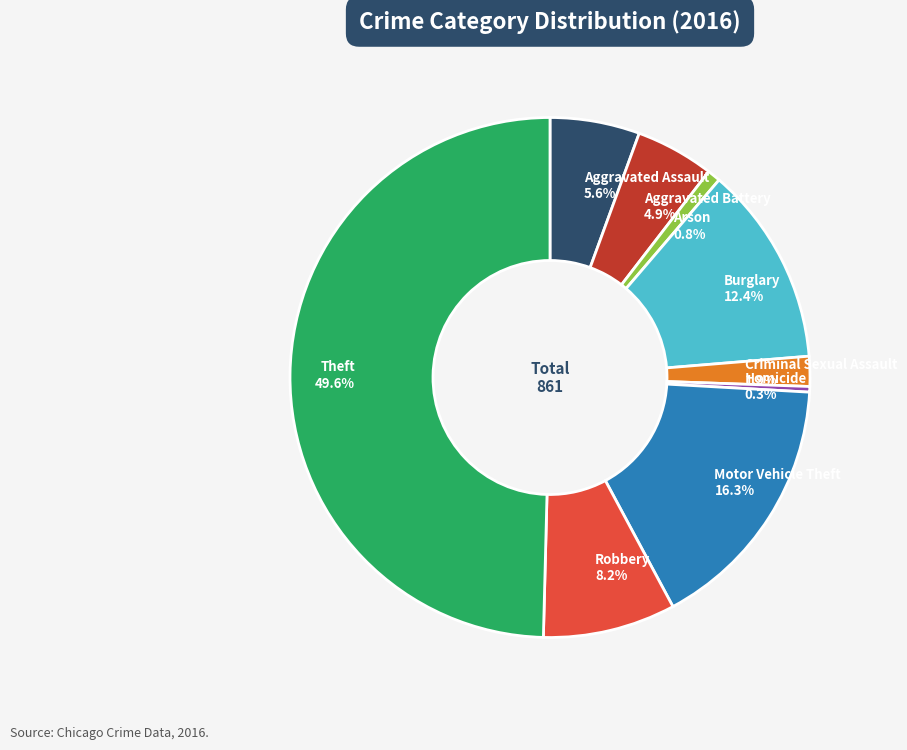

Does Motor Vehicle Theft represent more than half of the total?

No